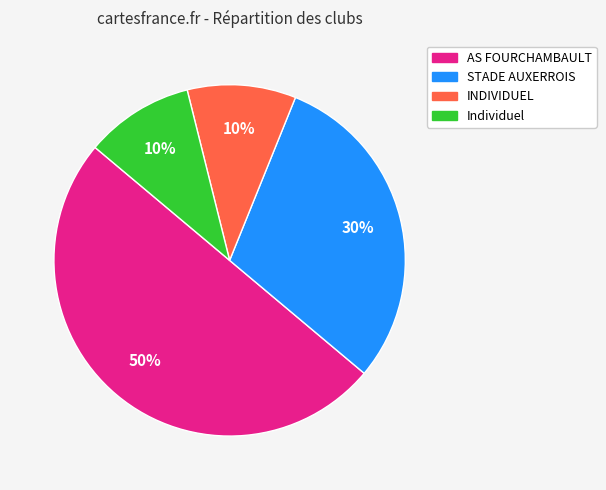

Is it true that Individuel is 10% of the pie?

True